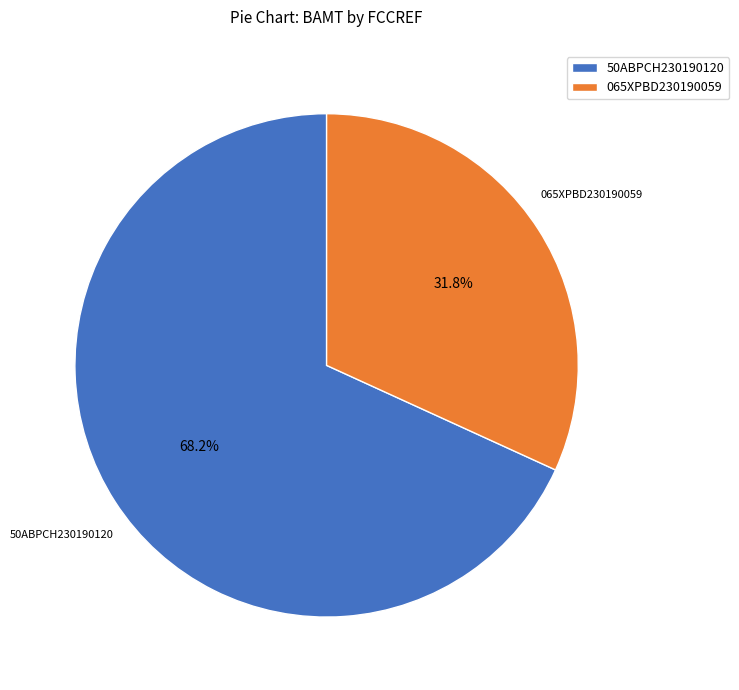

Is there any slice that represents more than half of the pie?

Yes